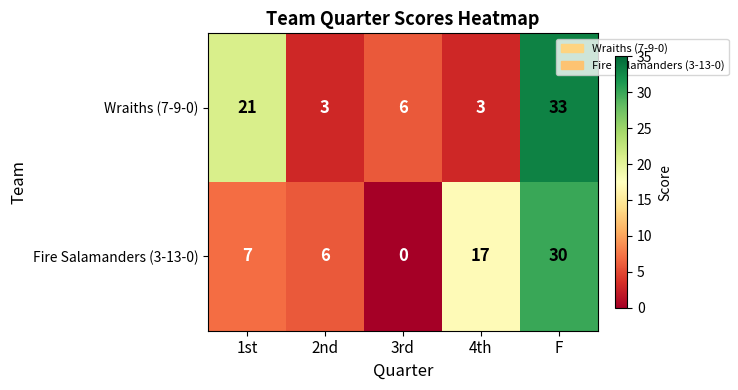

Between 3rd and F, which series saw the biggest shift?

Fire Salamanders (3-13-0)